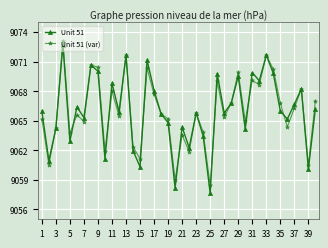

What is the lowest value of the Unit 51 series?

9057.6